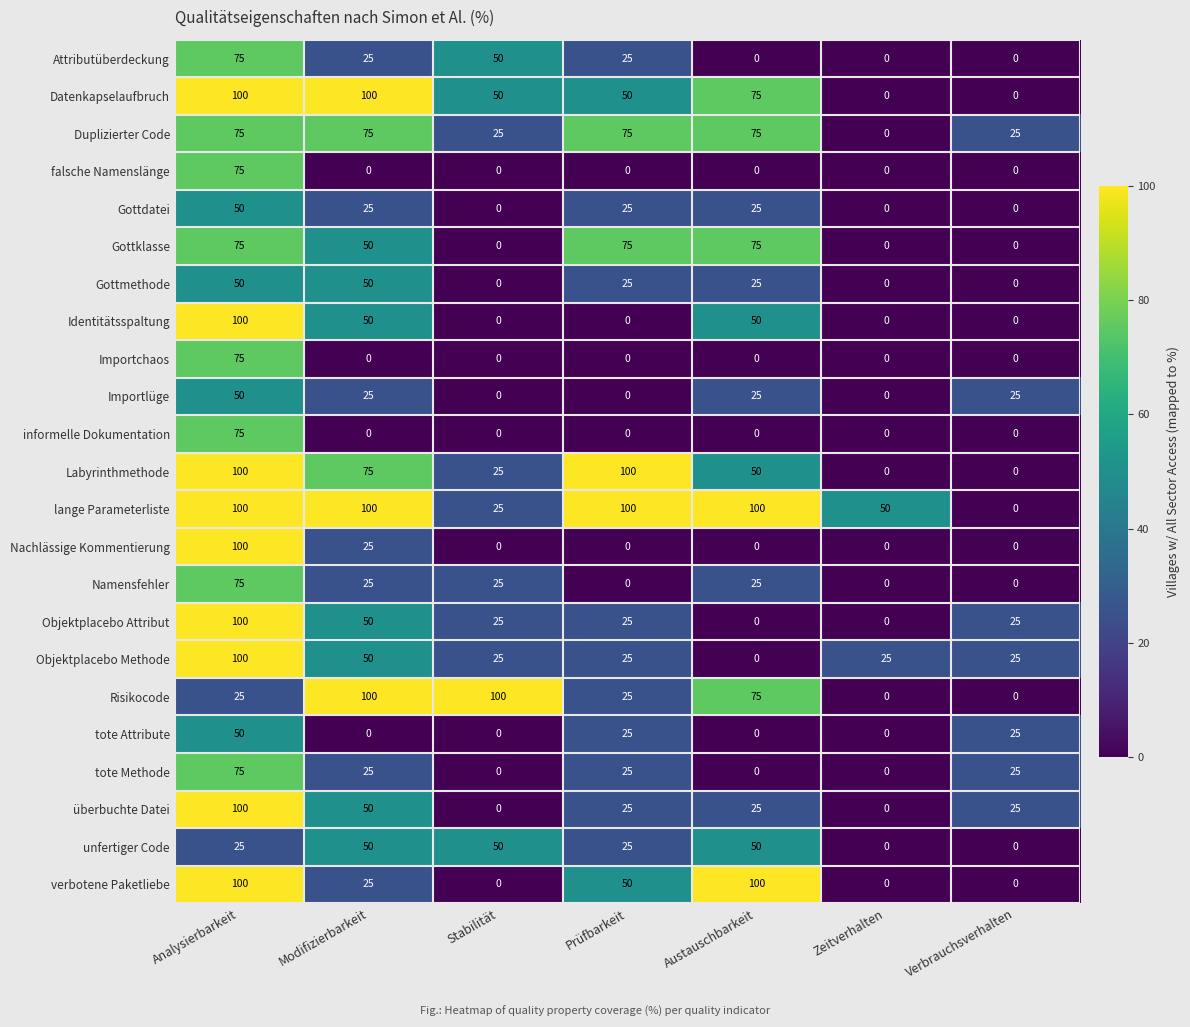

What value does the überbuchte Datei series have at Prüfbarkeit, to the nearest 5?

25